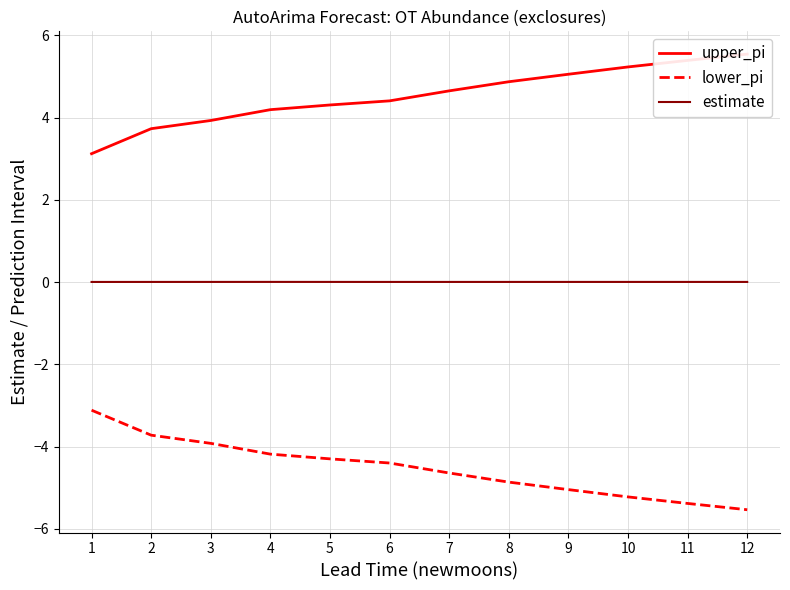

Is the value of lower_pi at 11 greater than the value of upper_pi at 2?

No